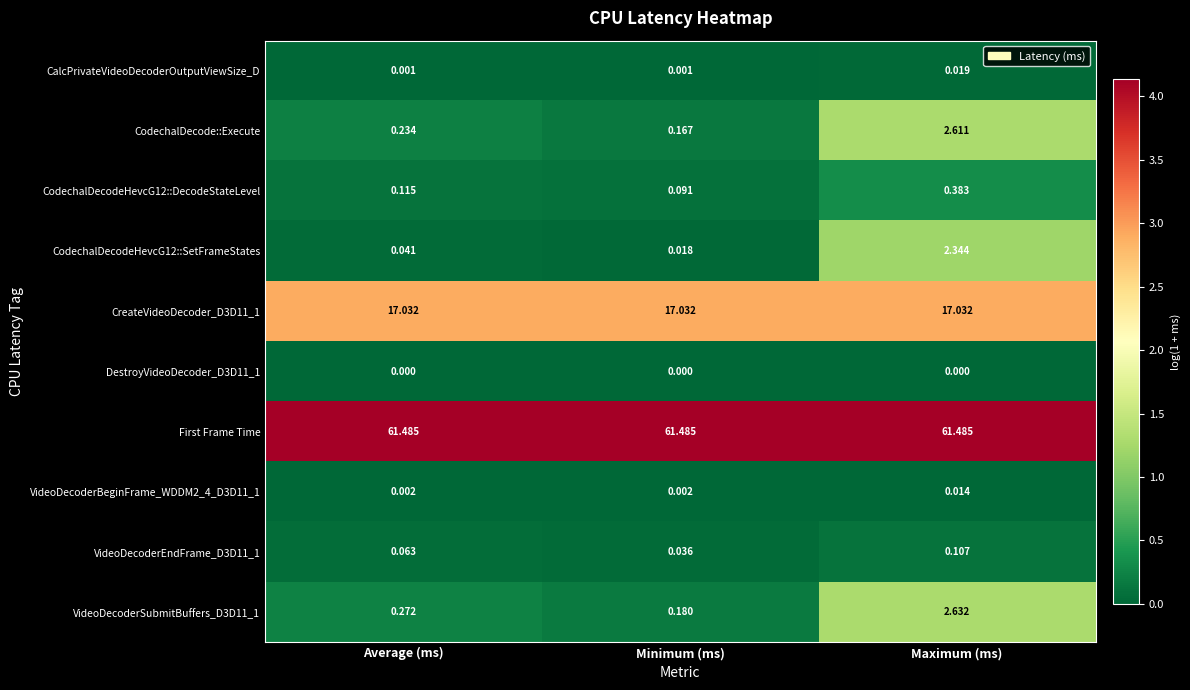

Which series has the largest total across all categories?

First Frame Time